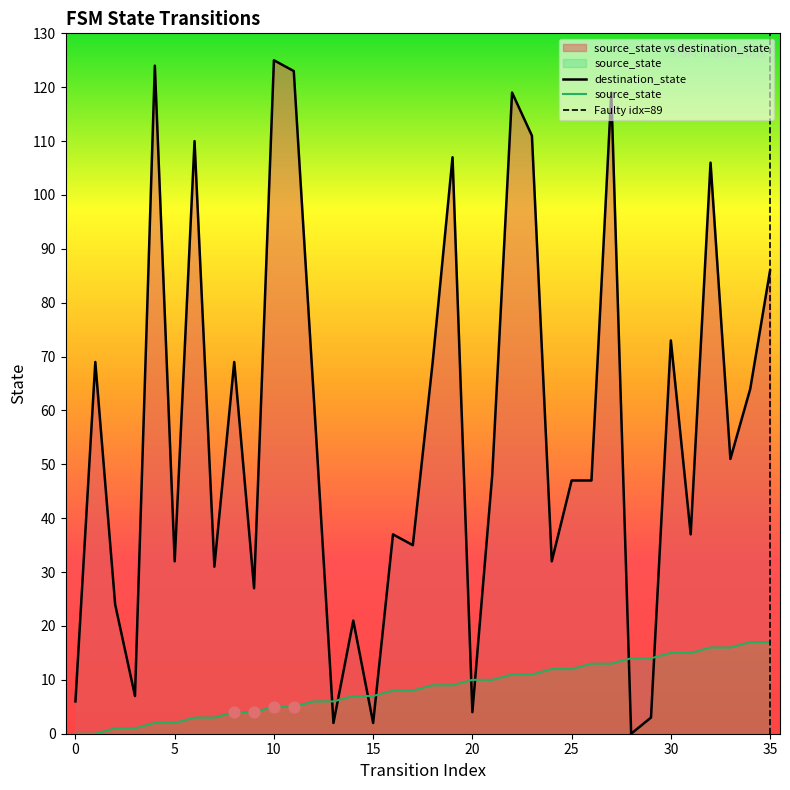

What is the total value across all series at 16?

45